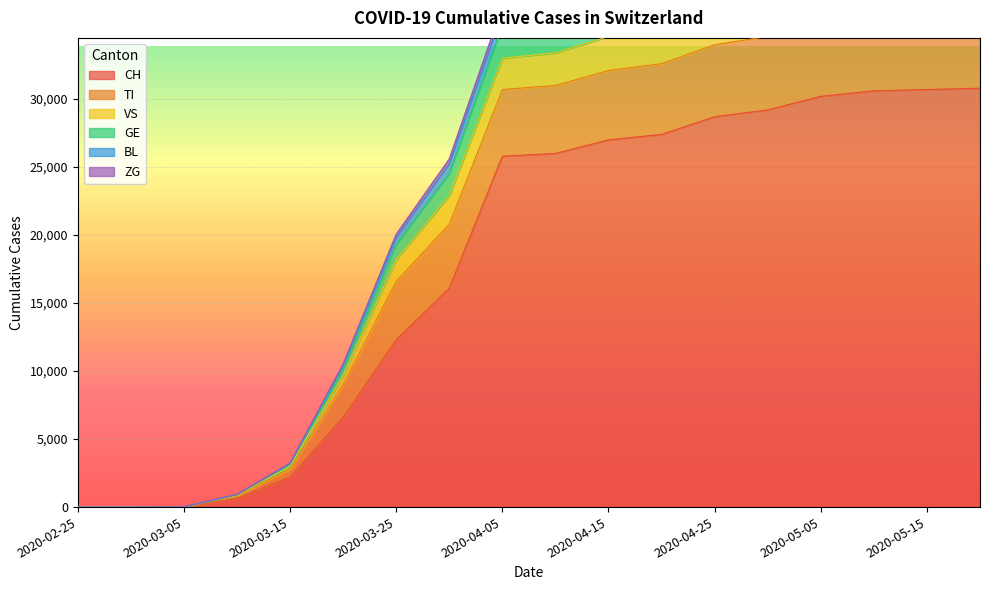

Which has a higher value, 2020-04-15 or 2020-02-29?

2020-04-15